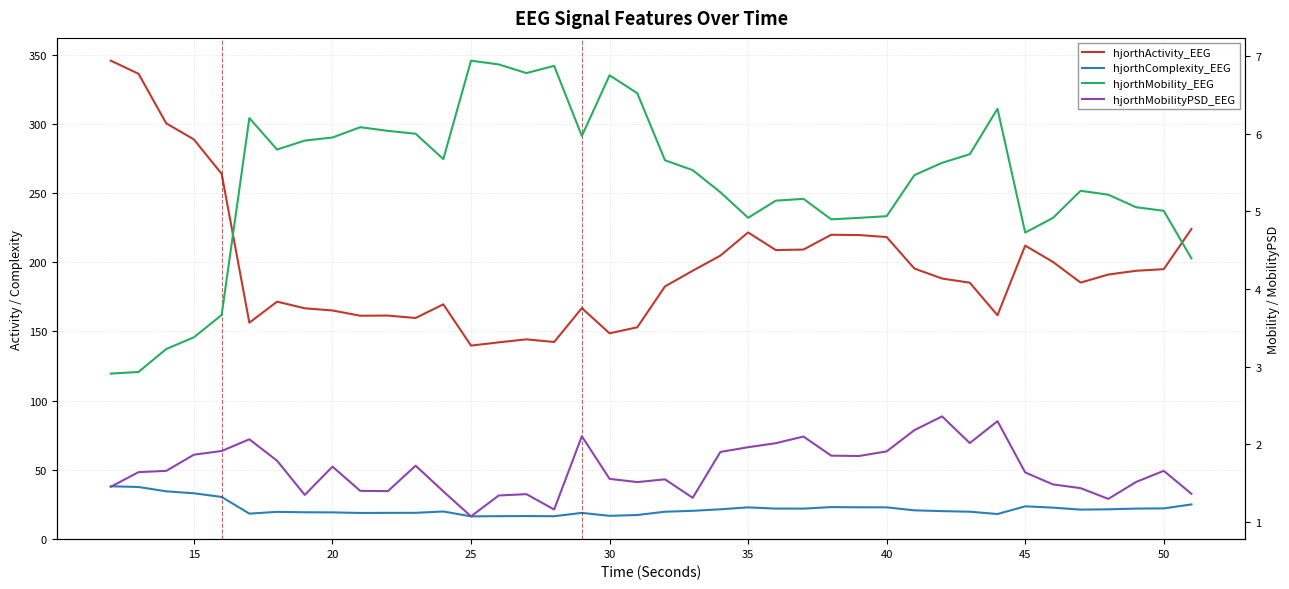

True or false: hjorthMobilityPSD_EEG has more than 1 points higher than both neighbors.

True